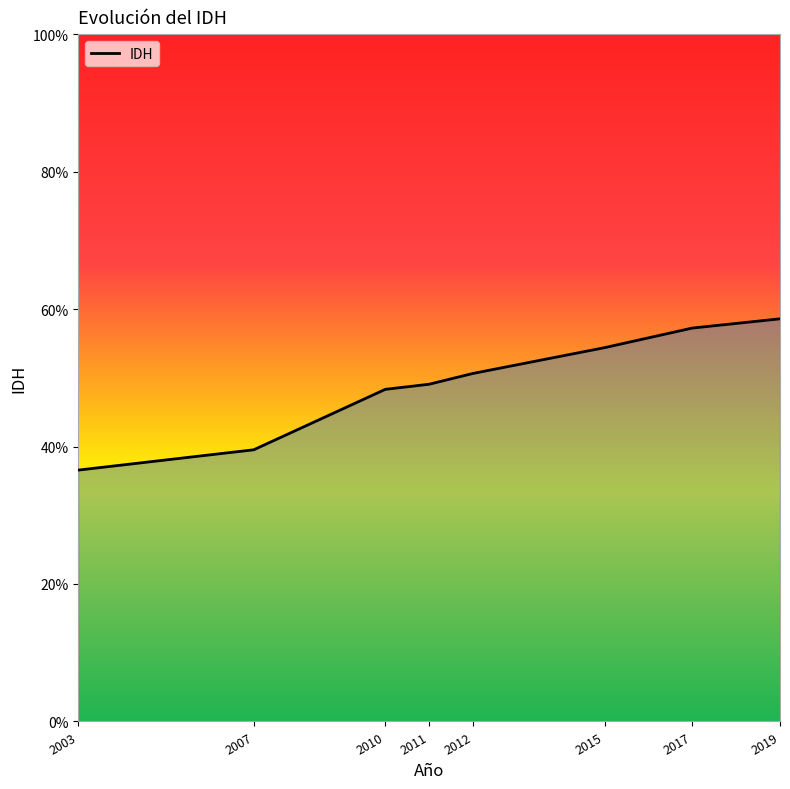

List the labels in order of value, largest first.

2019, 2017, 2015, 2012, 2011, 2010, 2007, 2003